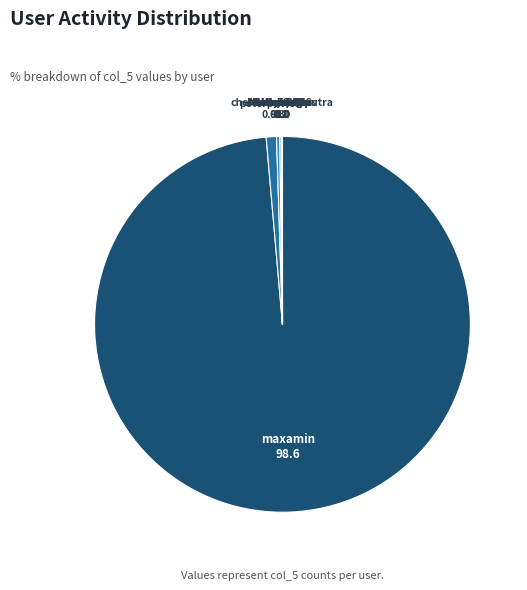

Which slice is the smallest?

boyka48